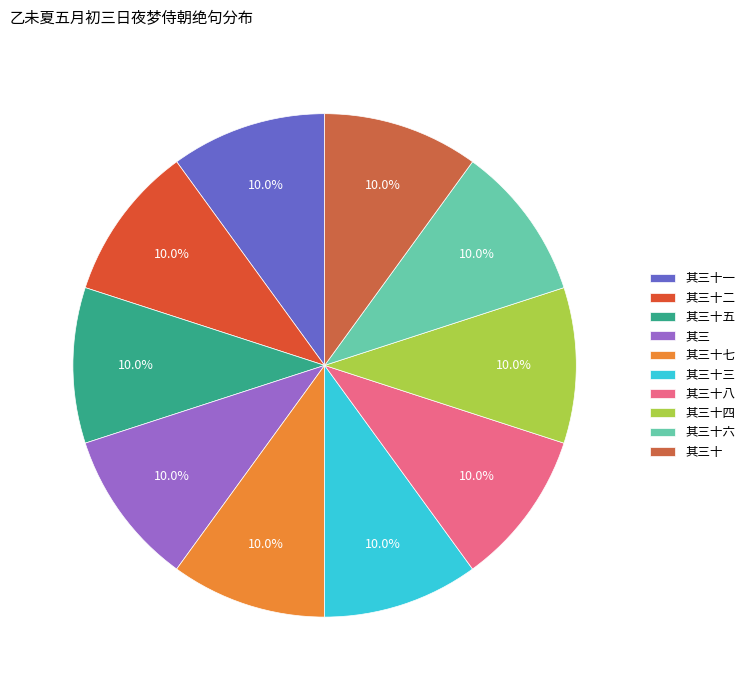

Is there a majority slice in this chart?

No